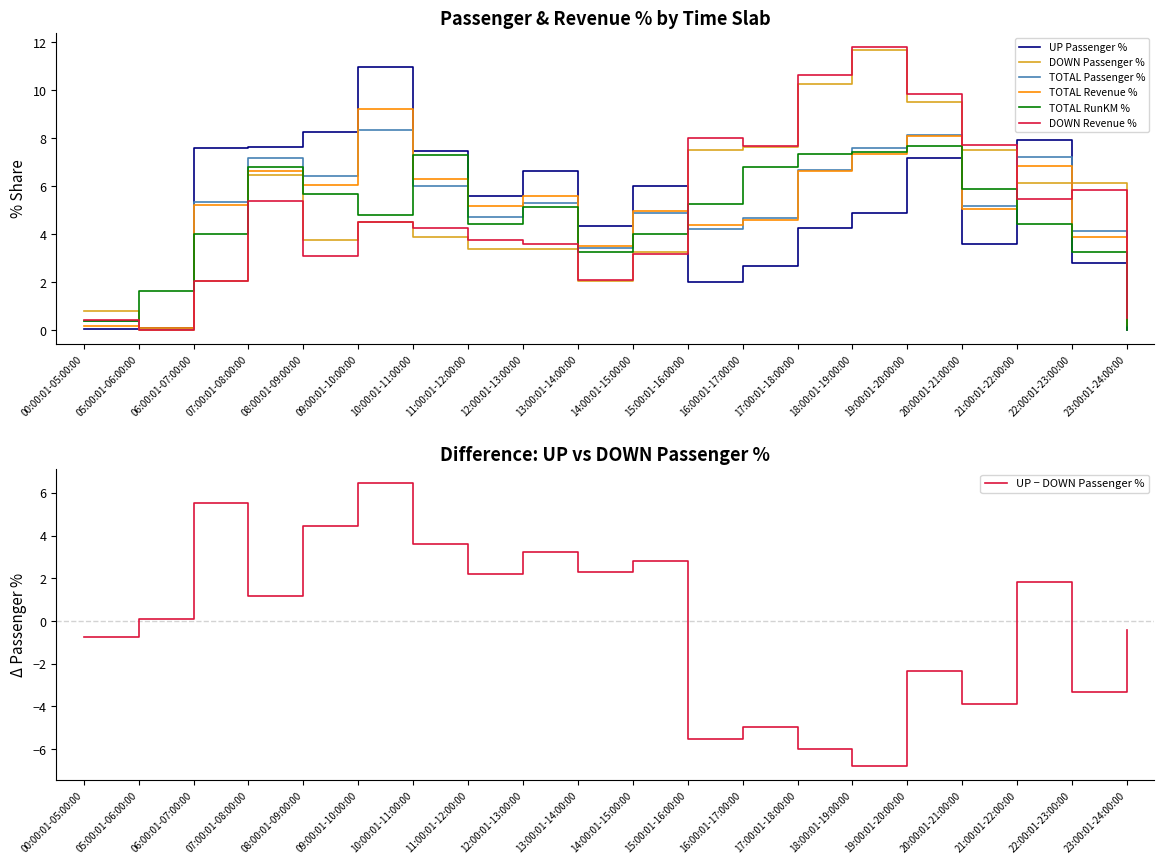

True or false: TOTAL Revenue % and TOTAL RunKM % cross at least once.

True